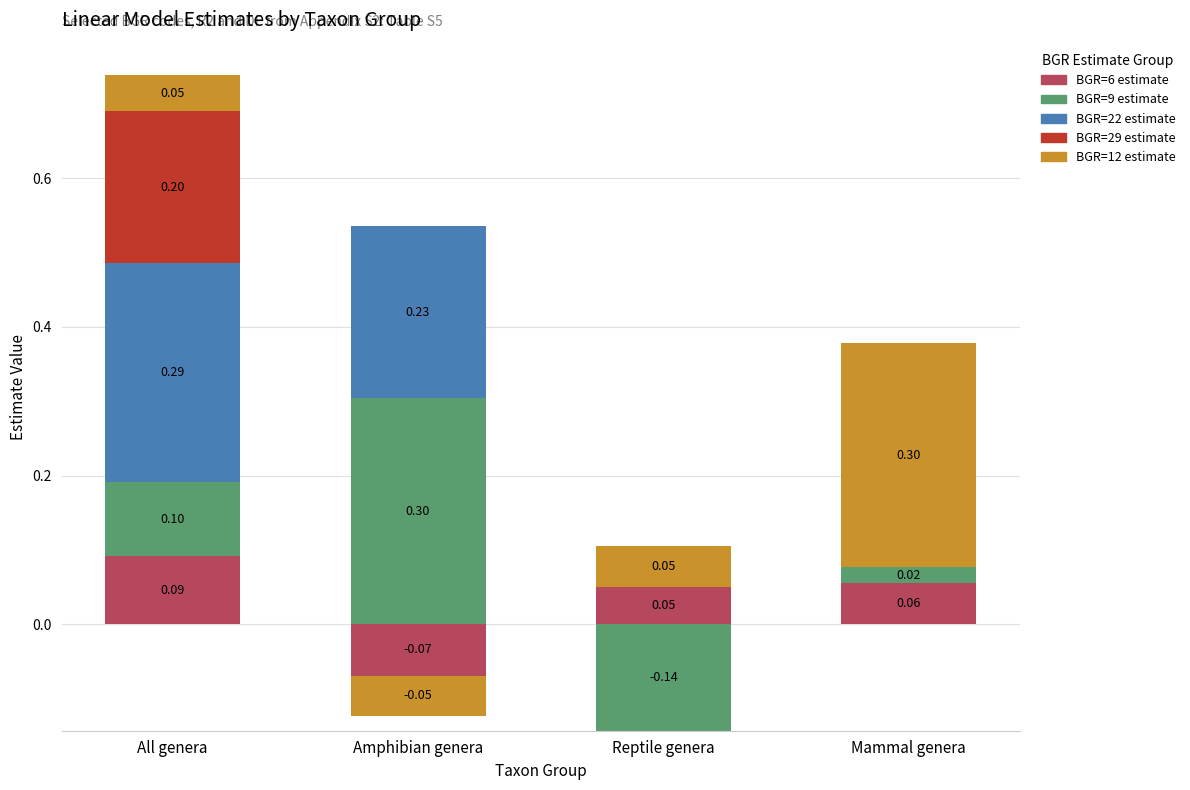

Which label corresponds to the smallest value in the chart?

Amphibian genera